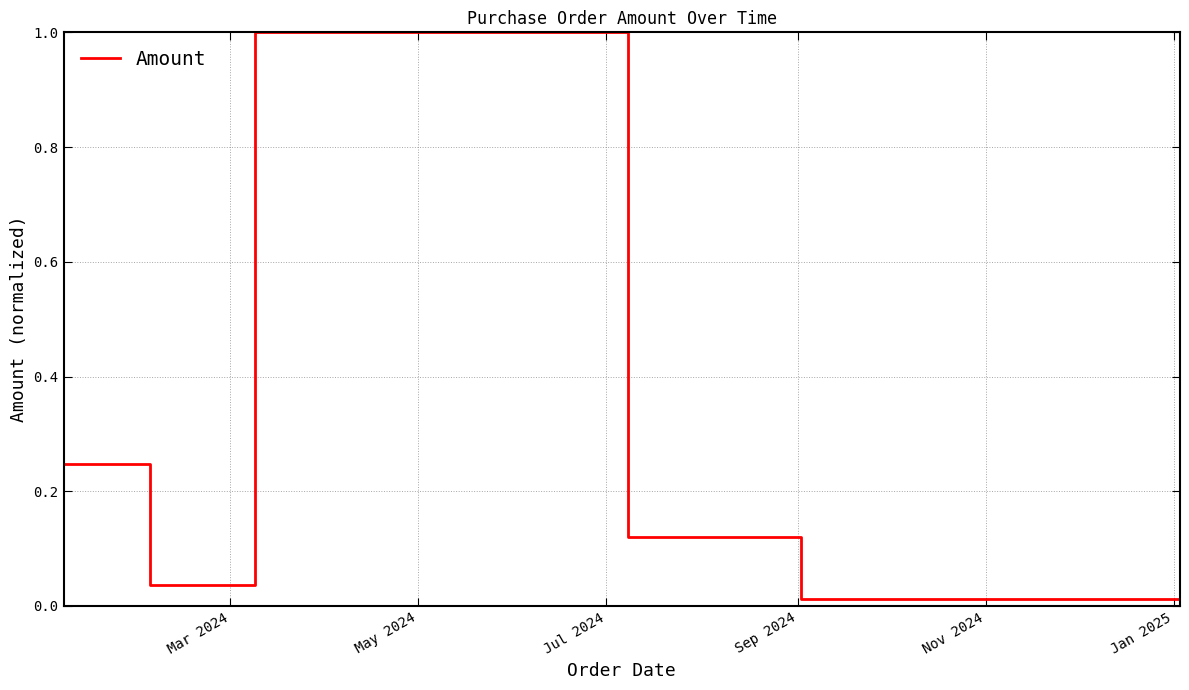

What is the sum of all values?

1.4